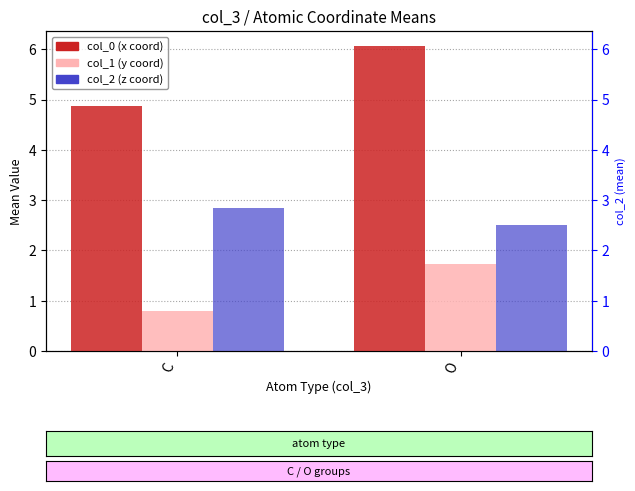

Is the value of col_1 at C greater than the value of col_0 at C?

No